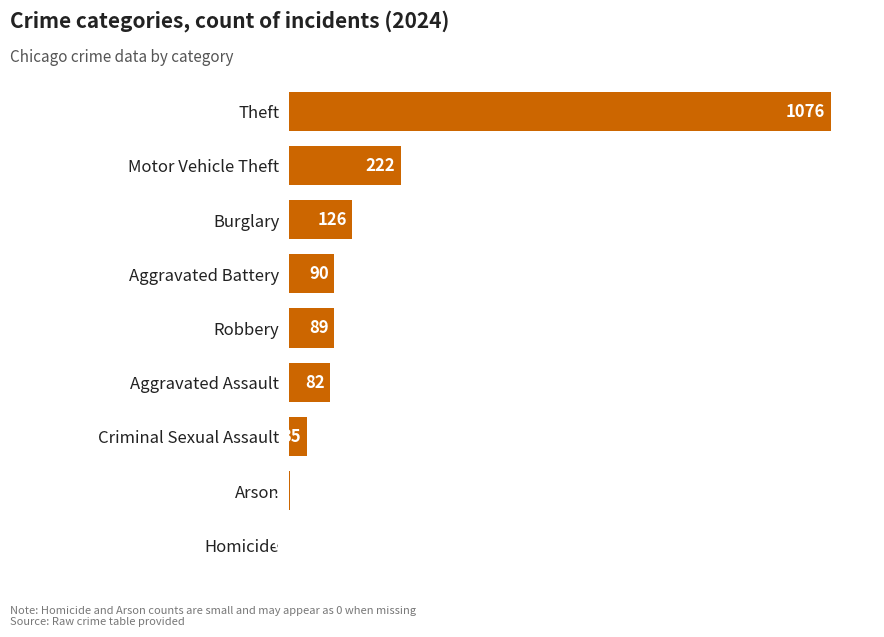

What is the sum of all values?

1722